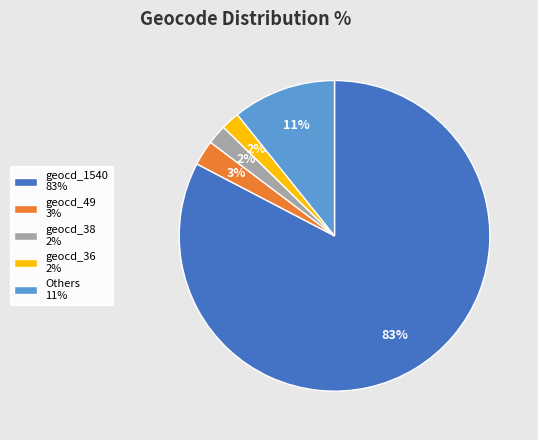

Which has a higher value, geocd_1540 83% or geocd_49 3%?

geocd_1540 83%